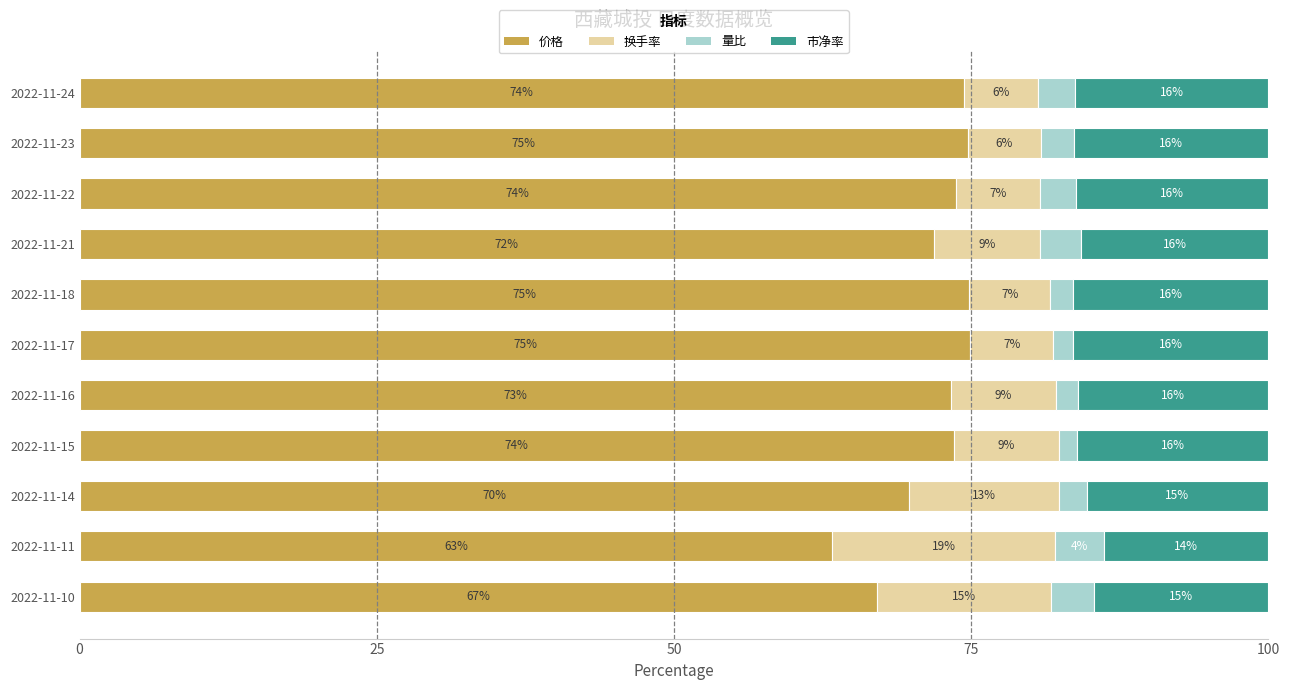

What is the total value across all series at 2022-11-11?

100.0